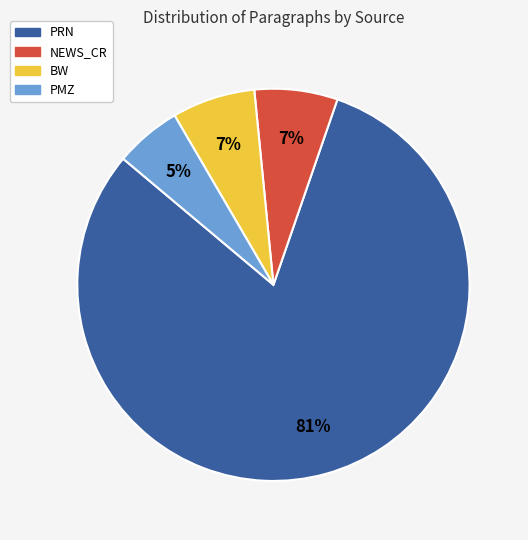

Which category has the smallest portion of the pie?

PMZ